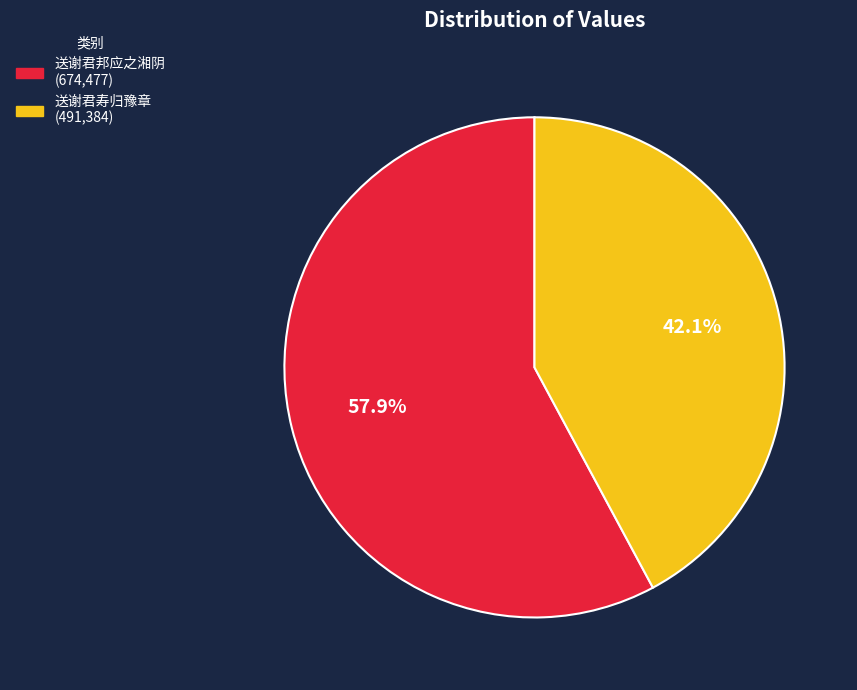

Approximately how many times larger is the value at 送谢君邦应之湘阴 compared to 送谢君寿归豫章?

1.4